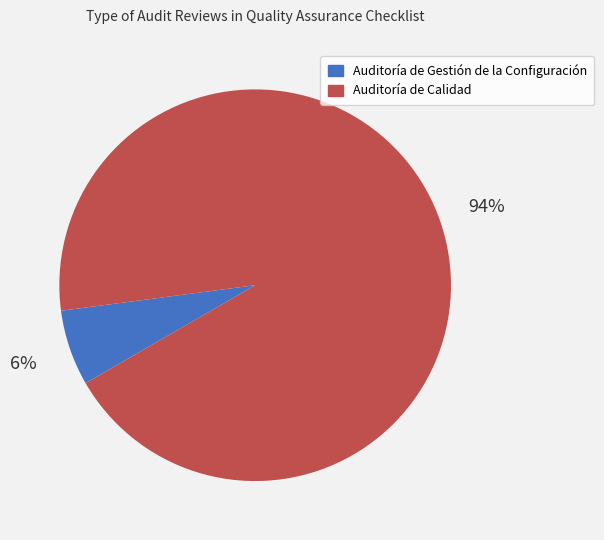

Which category has the smallest portion of the pie?

Auditoría de Gestión de la Configuración